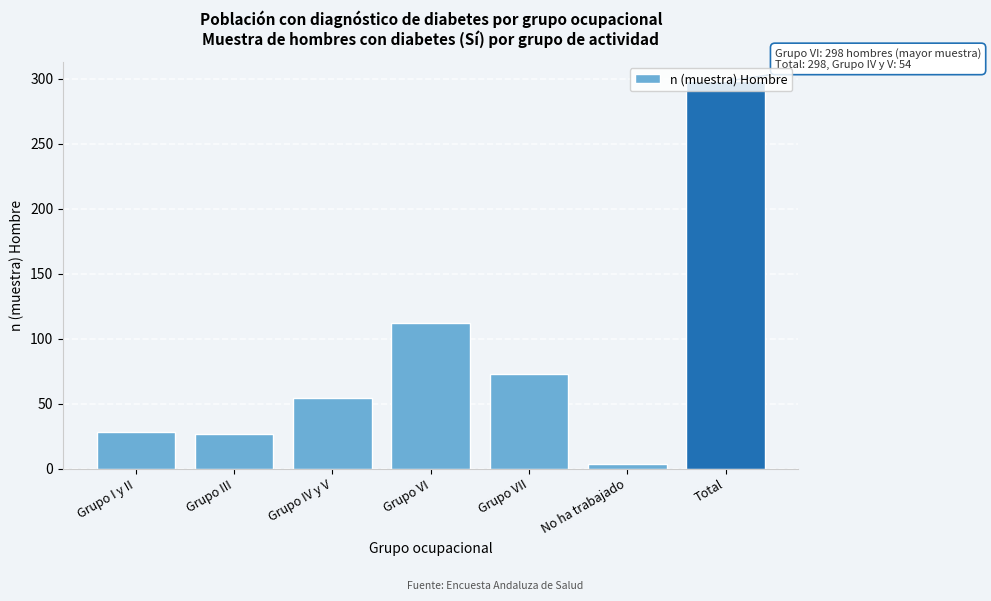

The chart shows a value of 298 at Total. True or false?

True